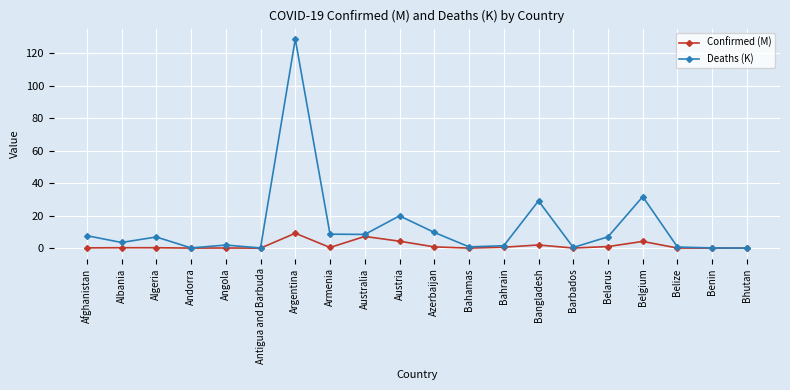

True or false: Confirmed (M) has more than 1 points higher than both neighbors.

True